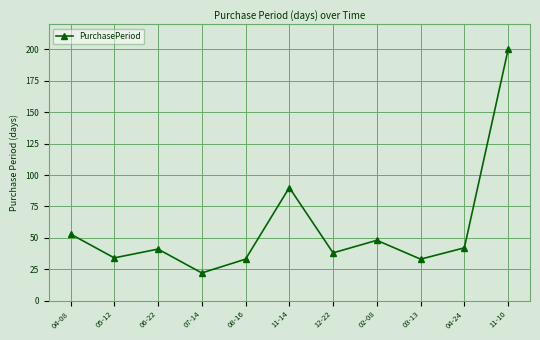

What is the difference between the maximum and minimum values?

178